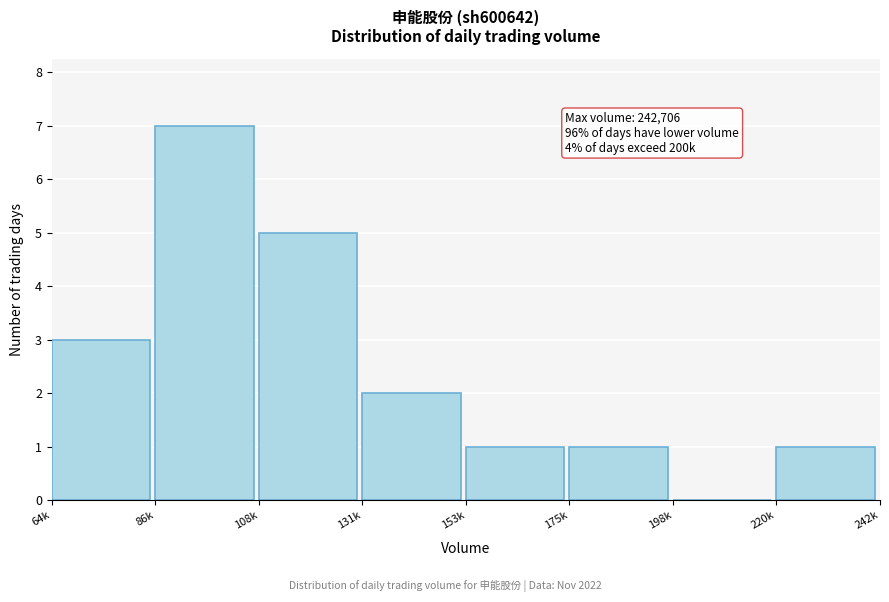

Reading right to left, what are all the values shown in this chart?

220k=1	198k=0	175k=1	153k=1	131k=2	108k=5	86k=7	64k=3